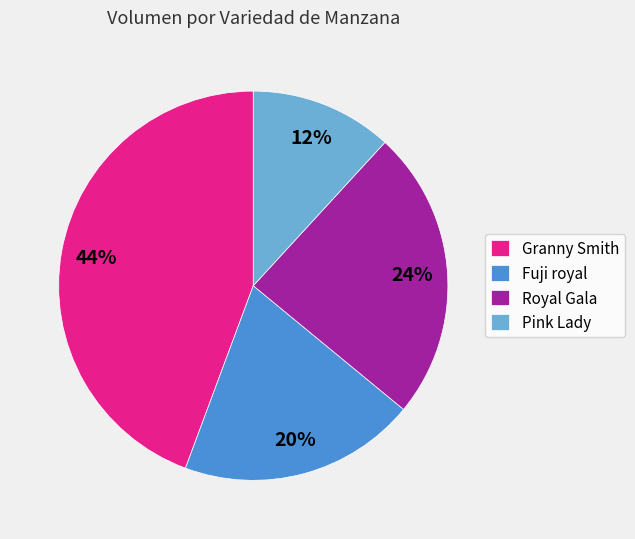

Combined, do Granny Smith and Pink Lady account for over 50%?

Yes